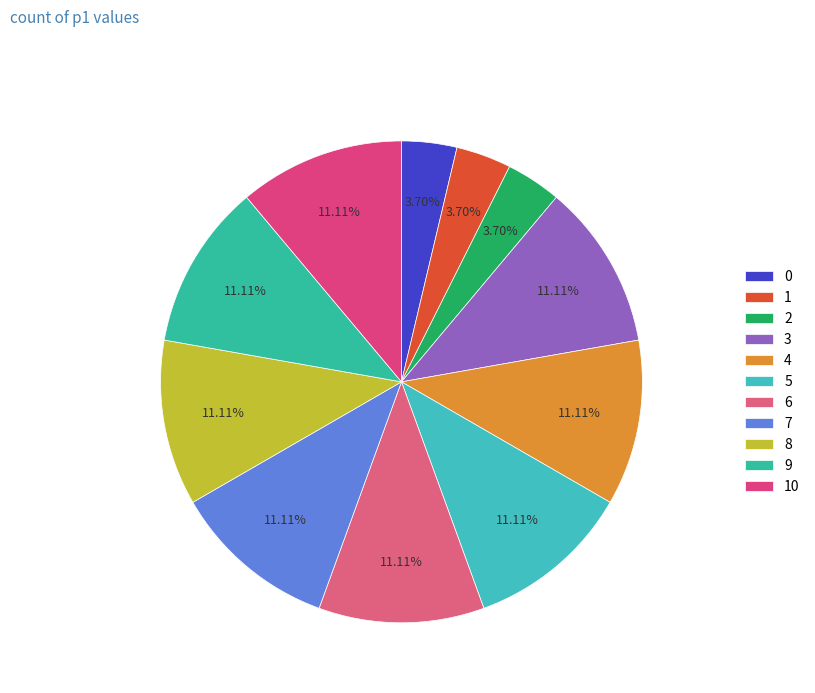

To the nearest percent, what is the combined percentage of 6 and 9?

22%